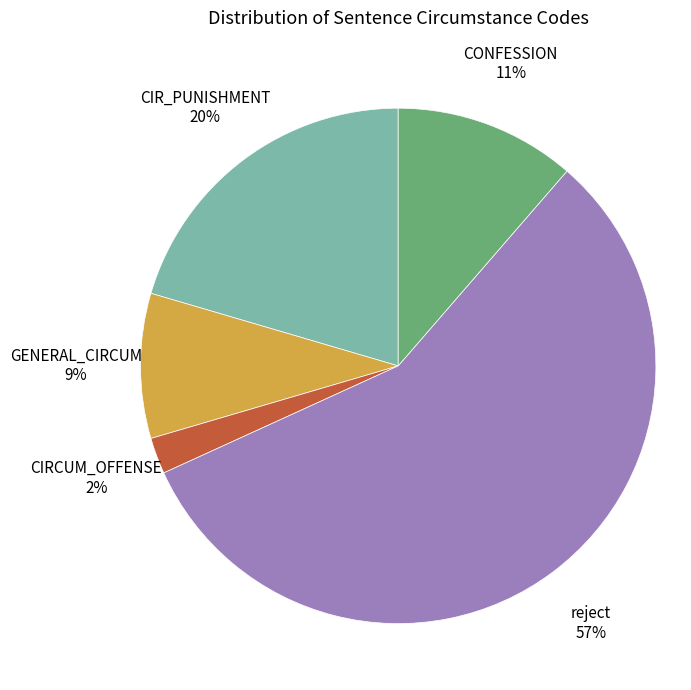

To the nearest percent, what is the average slice percentage?

20%